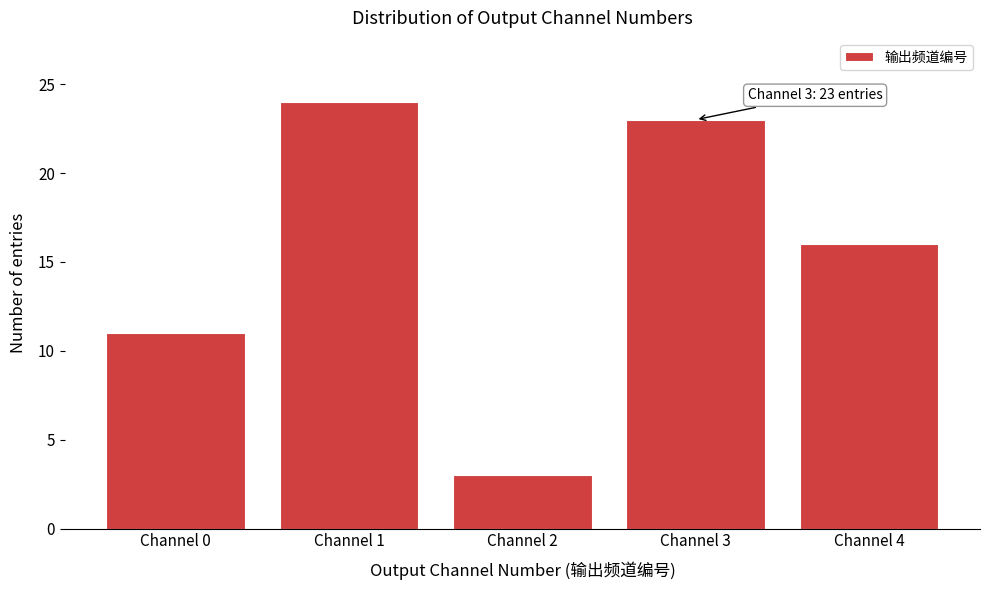

Reading left to right, extract all data points from this chart.

11	24	3	23	16